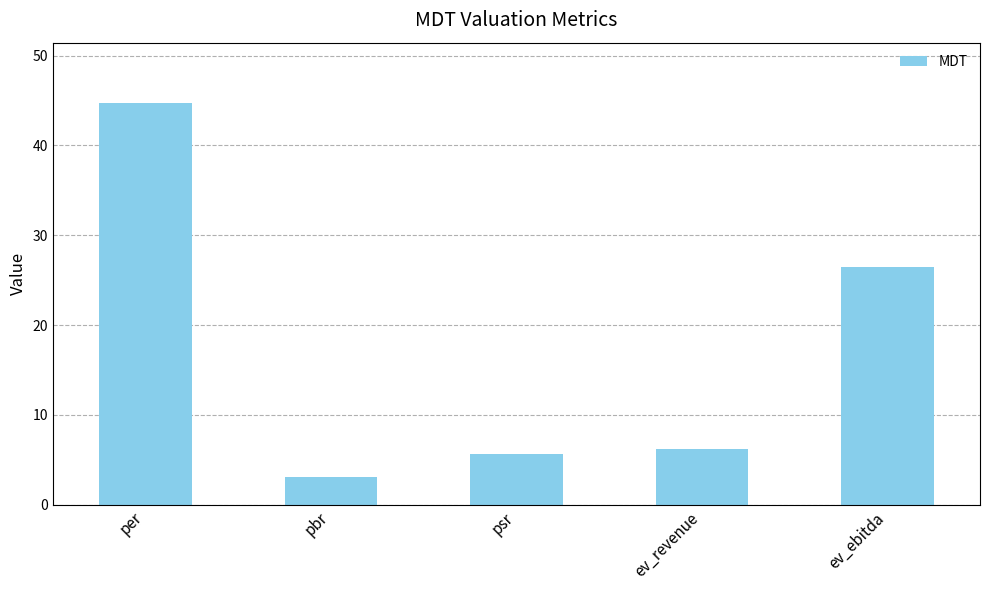

The value at pbr is 1.2. True or false?

False